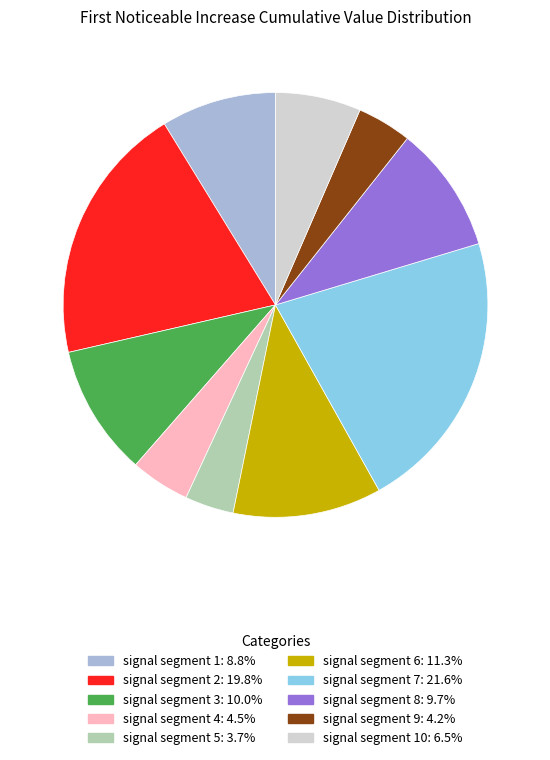

Is there a majority slice in this chart?

No